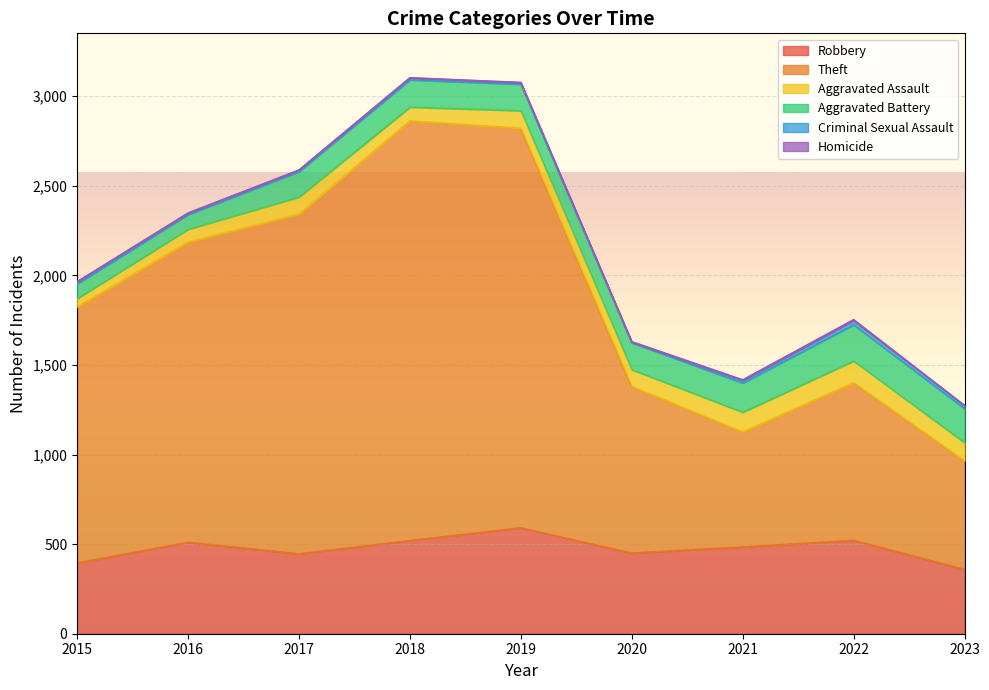

The value of Aggravated Assault at 2022 is 121. True or false?

True